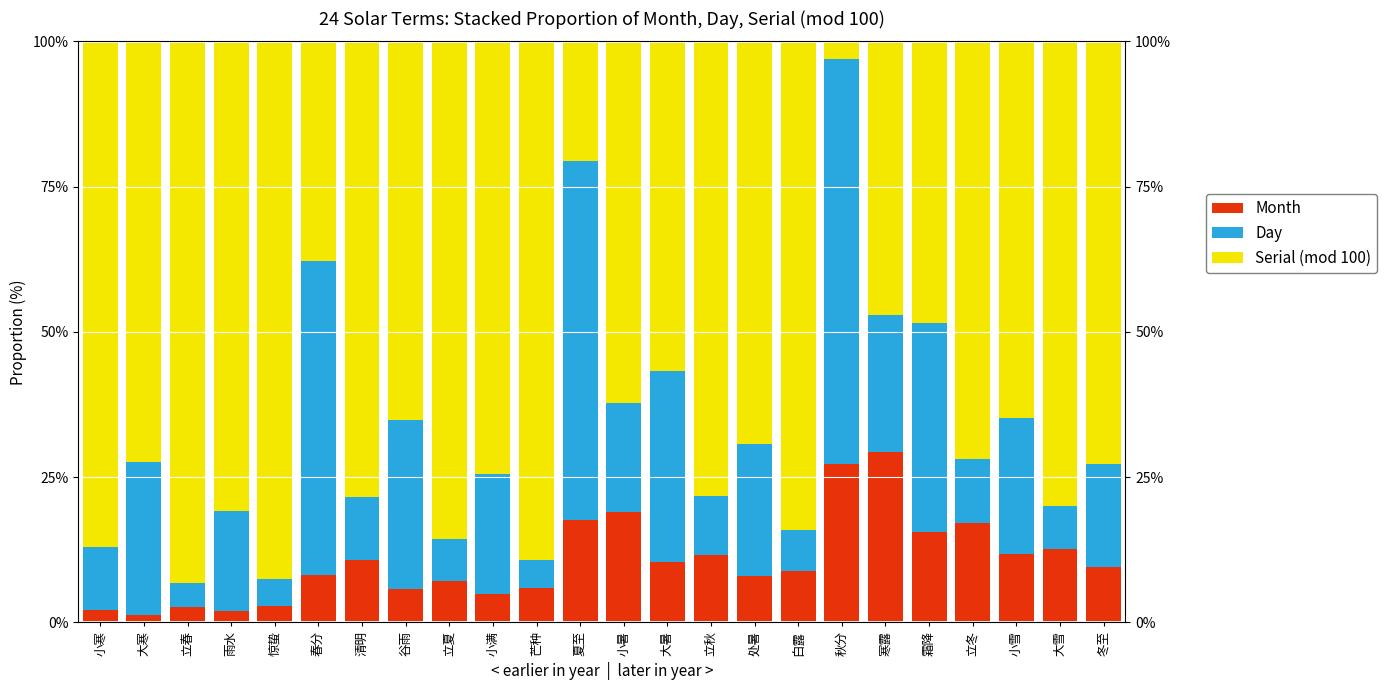

Which series has the largest range (max minus min)?

Serial (mod 100)